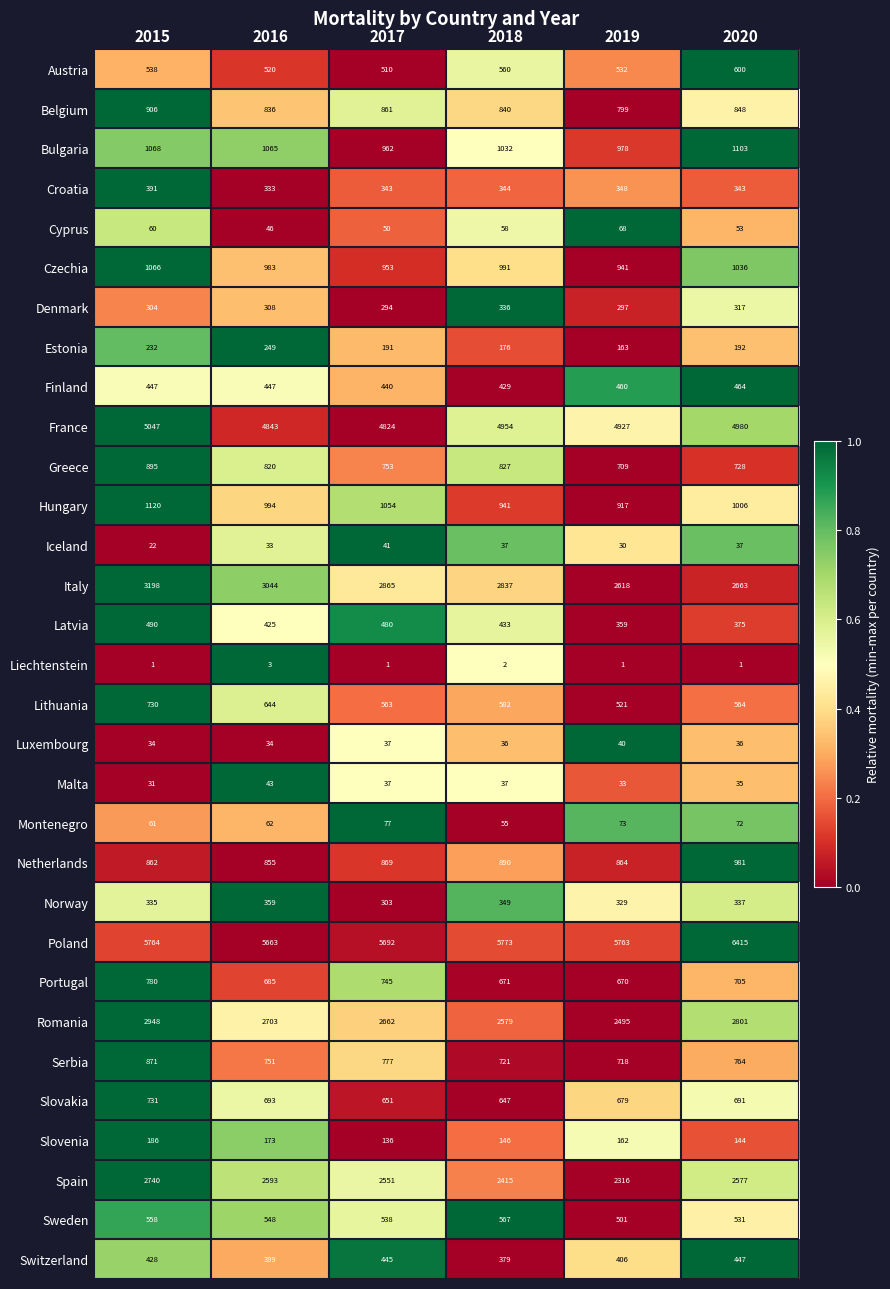

List the series in order of their peak value, lowest first.

Liechtenstein, Luxembourg, Iceland, Malta, Cyprus, Montenegro, Slovenia, Estonia, Denmark, Norway, Croatia, Switzerland, Finland, Latvia, Sweden, Austria, Lithuania, Slovakia, Portugal, Serbia, Greece, Belgium, Netherlands, Czechia, Bulgaria, Hungary, Spain, Romania, Italy, France, Poland